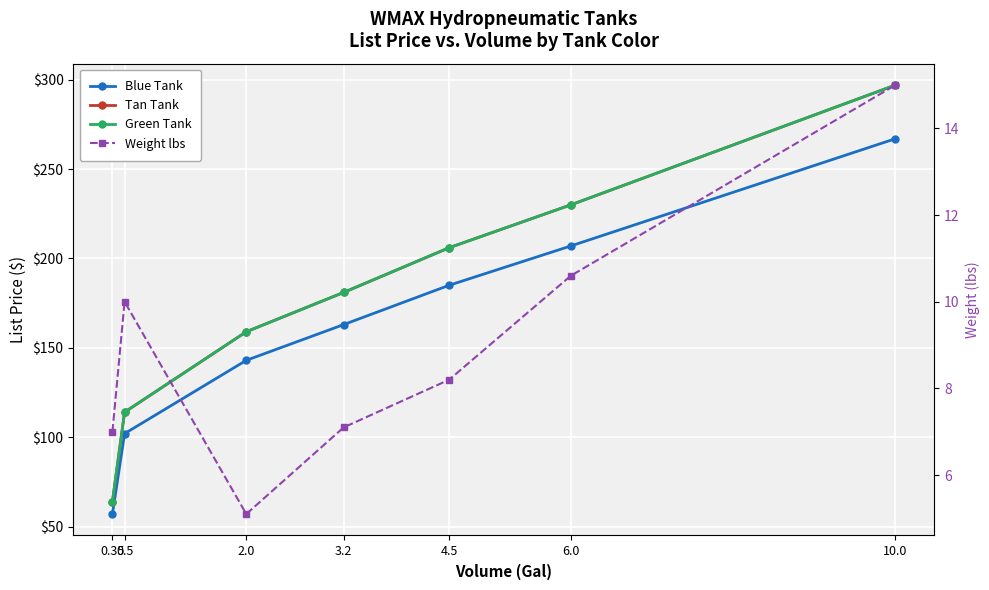

What is the minimum value shown in the chart?

5.1